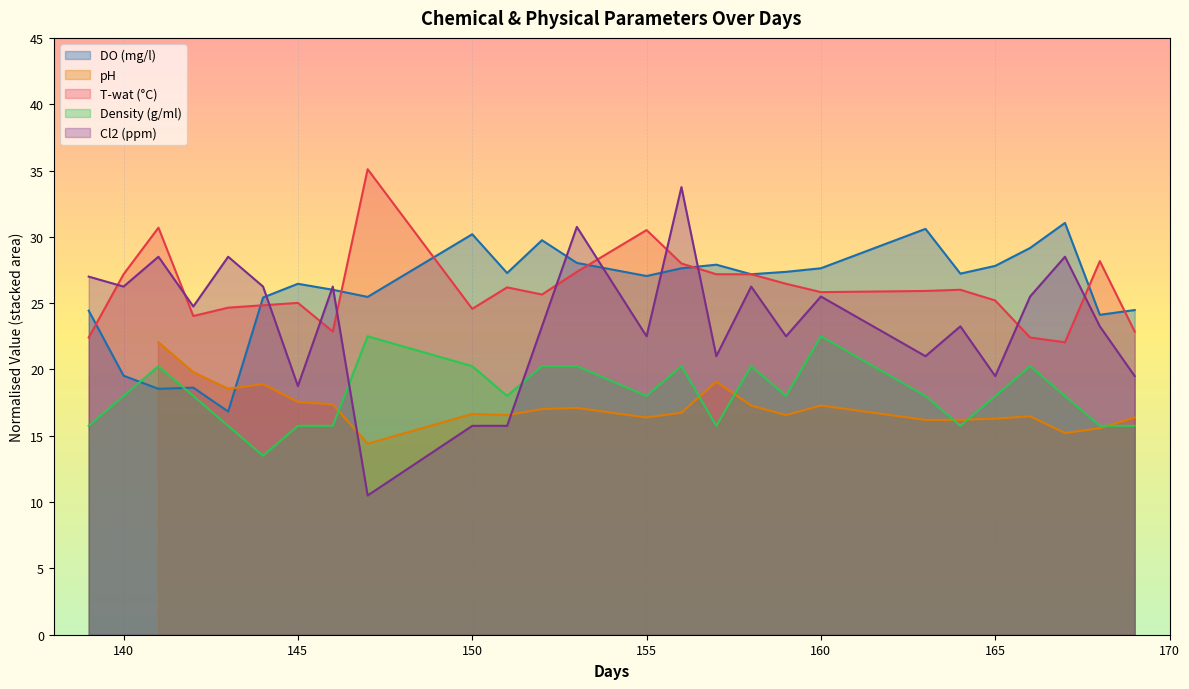

True or false: Density (g/ml) and Cl2 (ppm) intersect in this chart.

True